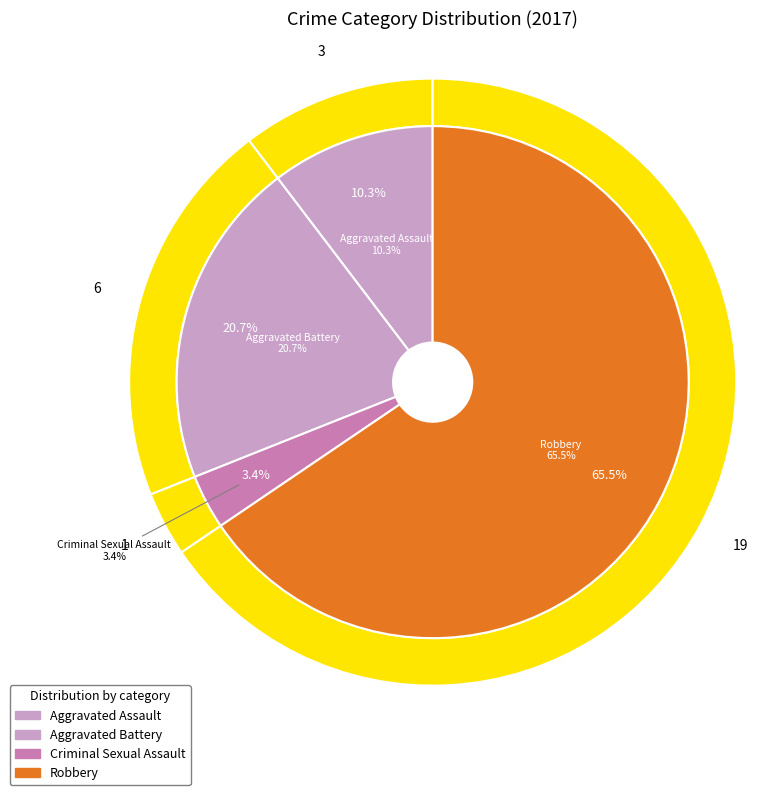

Which category has the smallest portion of the pie?

Criminal Sexual Assault